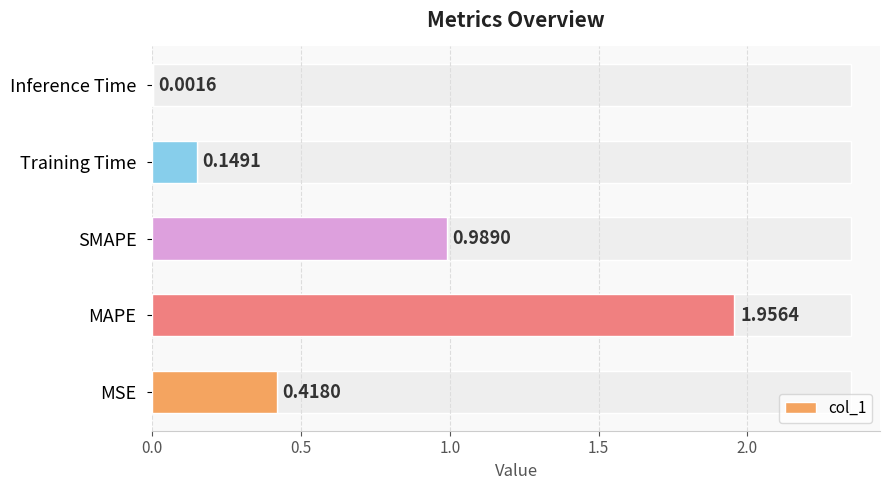

What is the difference between the second highest and second lowest values?

0.8